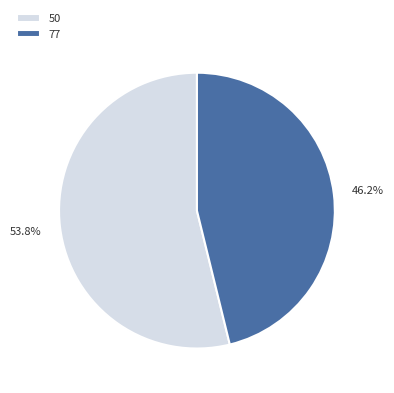

Between 50 and 77, which is larger?

50